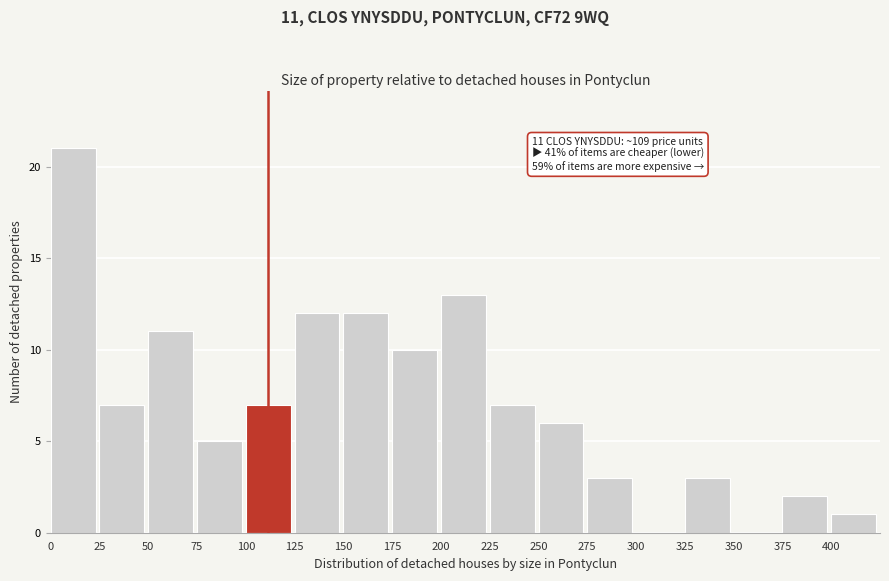

Over which range of the x-axis is the bar tallest?

0 to 25